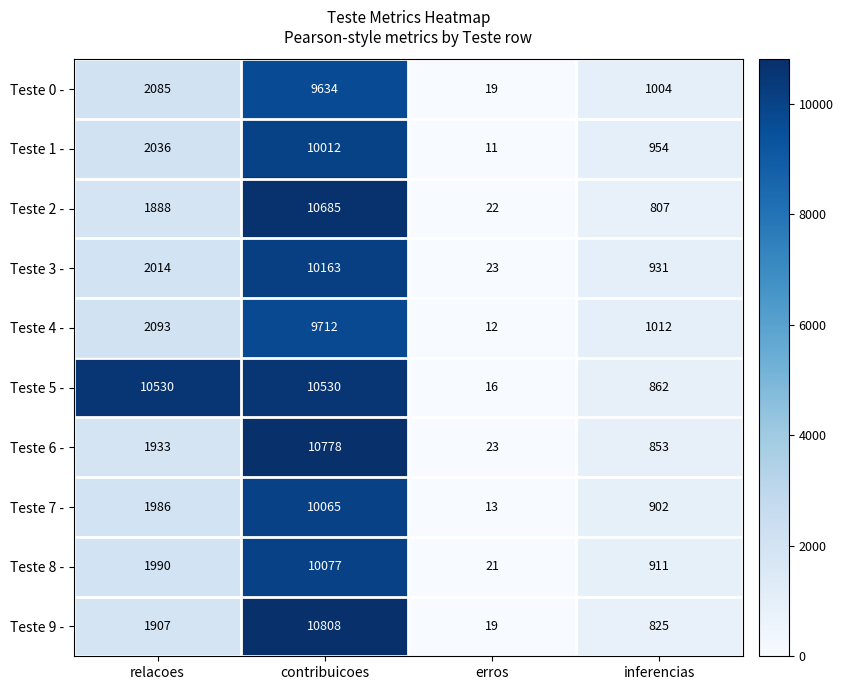

Count the number of categories in the chart.

4